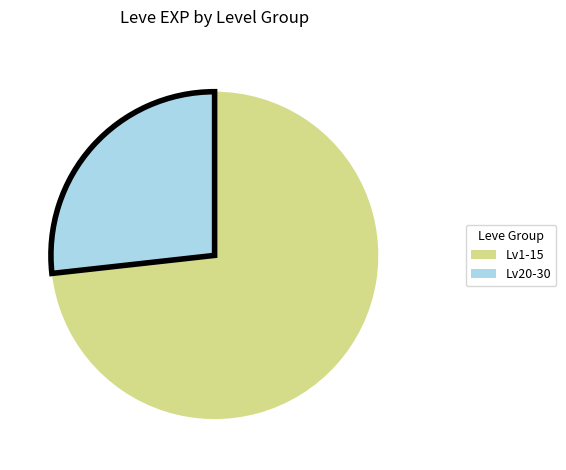

Rank the categories by value from highest to lowest.

Lv1-15, Lv20-30